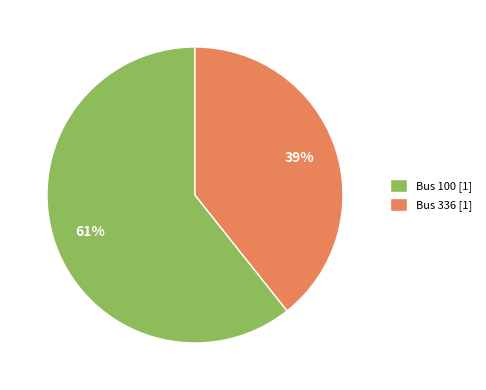

What percentage is the Bus 336 [1] slice, to the nearest percent?

39%